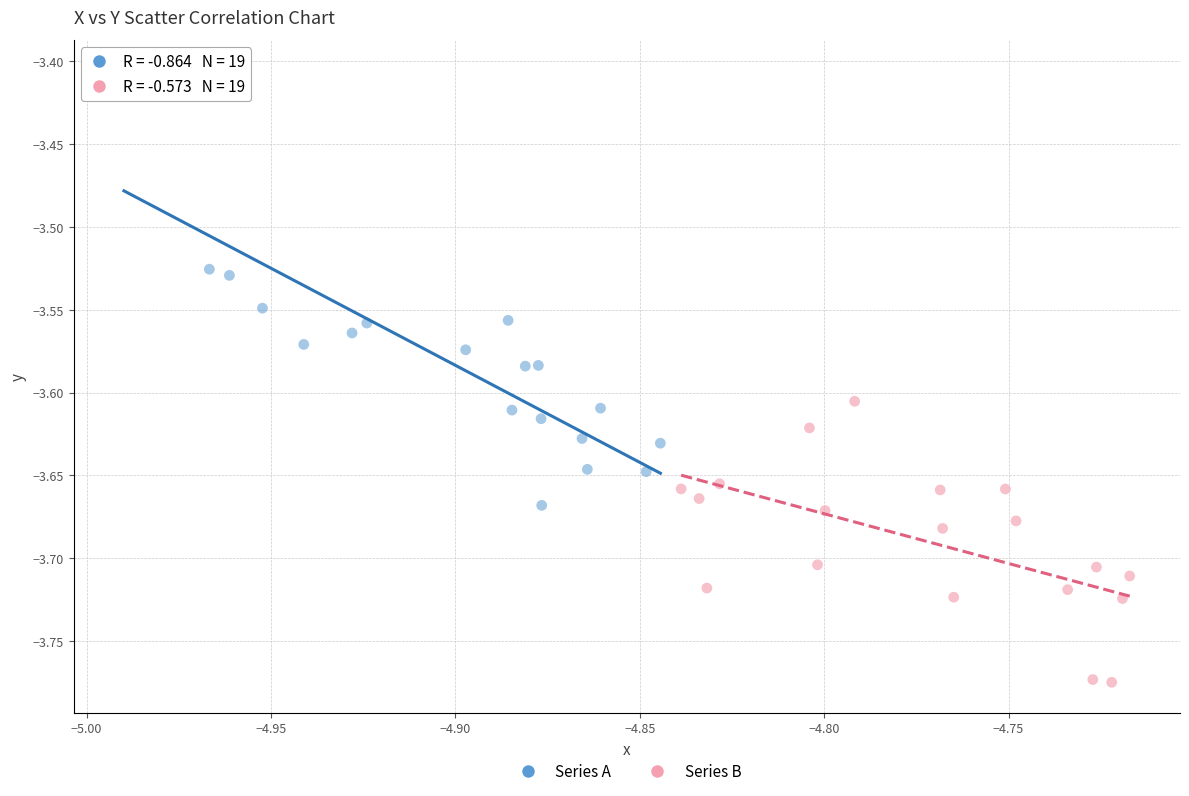

Which series reaches the minimum Y coordinate?

Series B